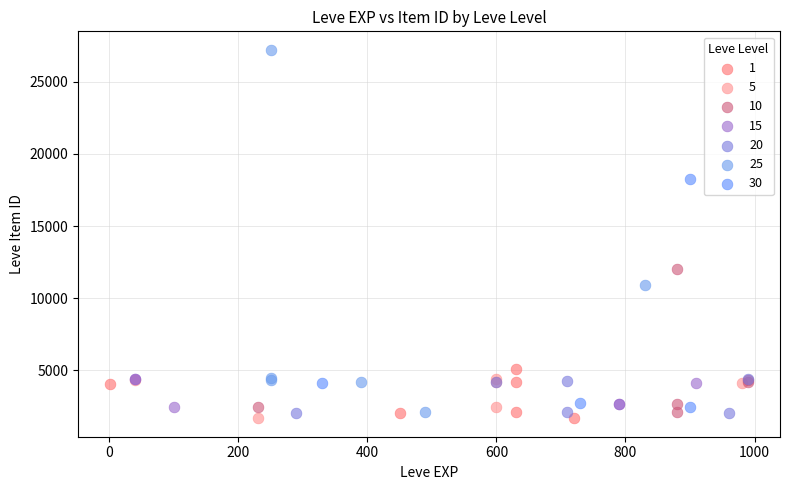

Which series contains the highest Y value?

25